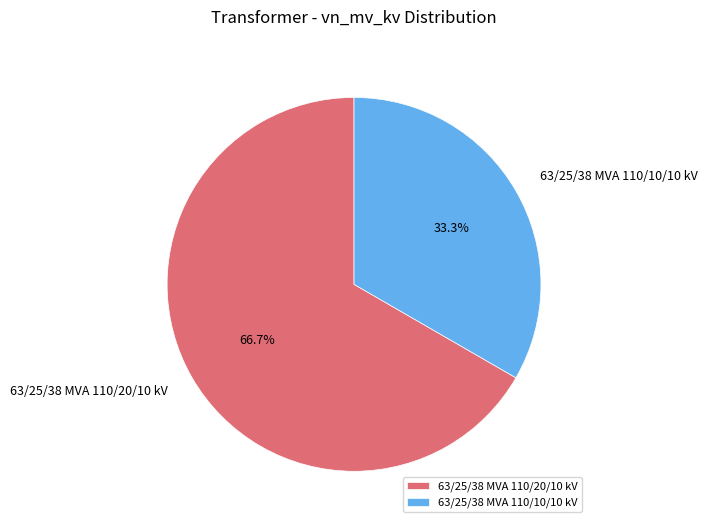

How many segments does this pie chart have?

2